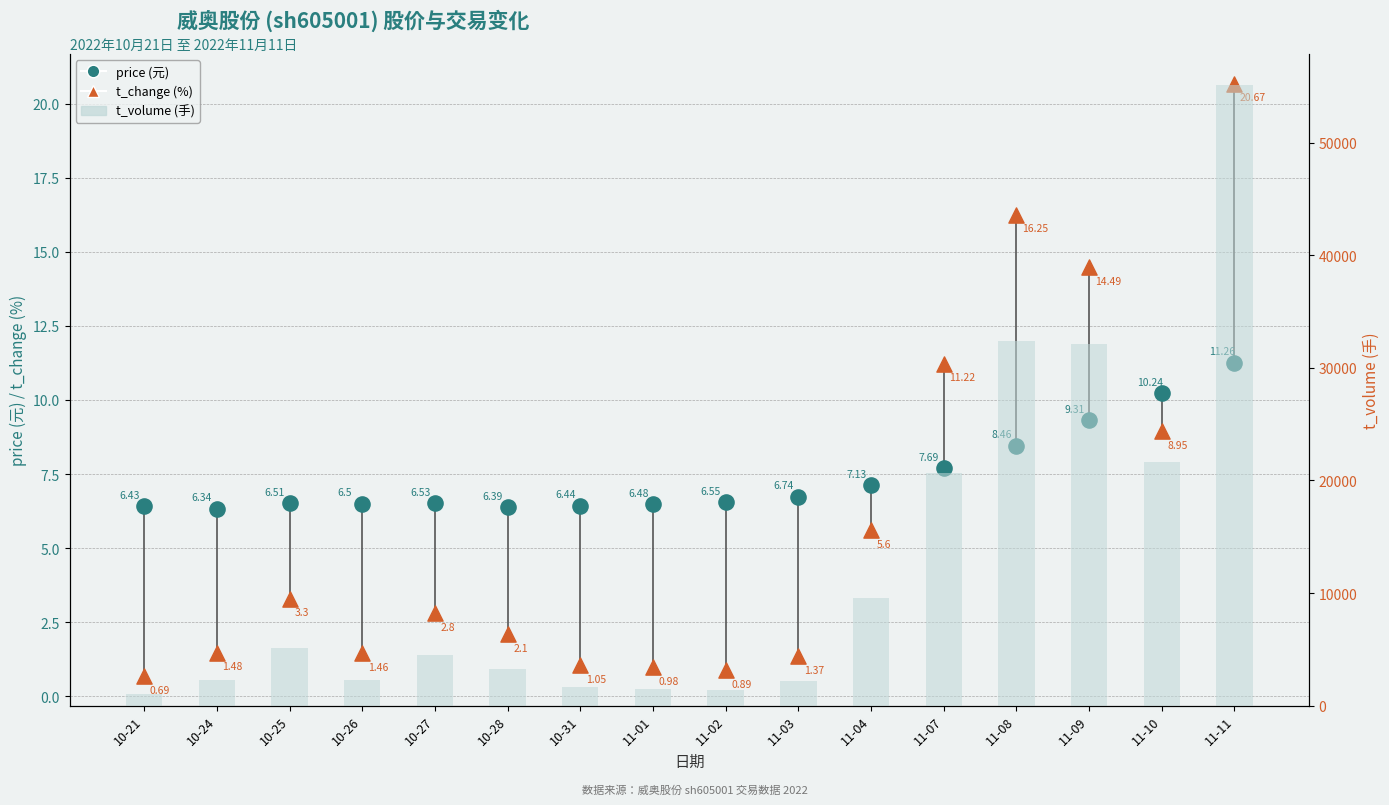

Which series reaches the minimum Y coordinate?

t_change